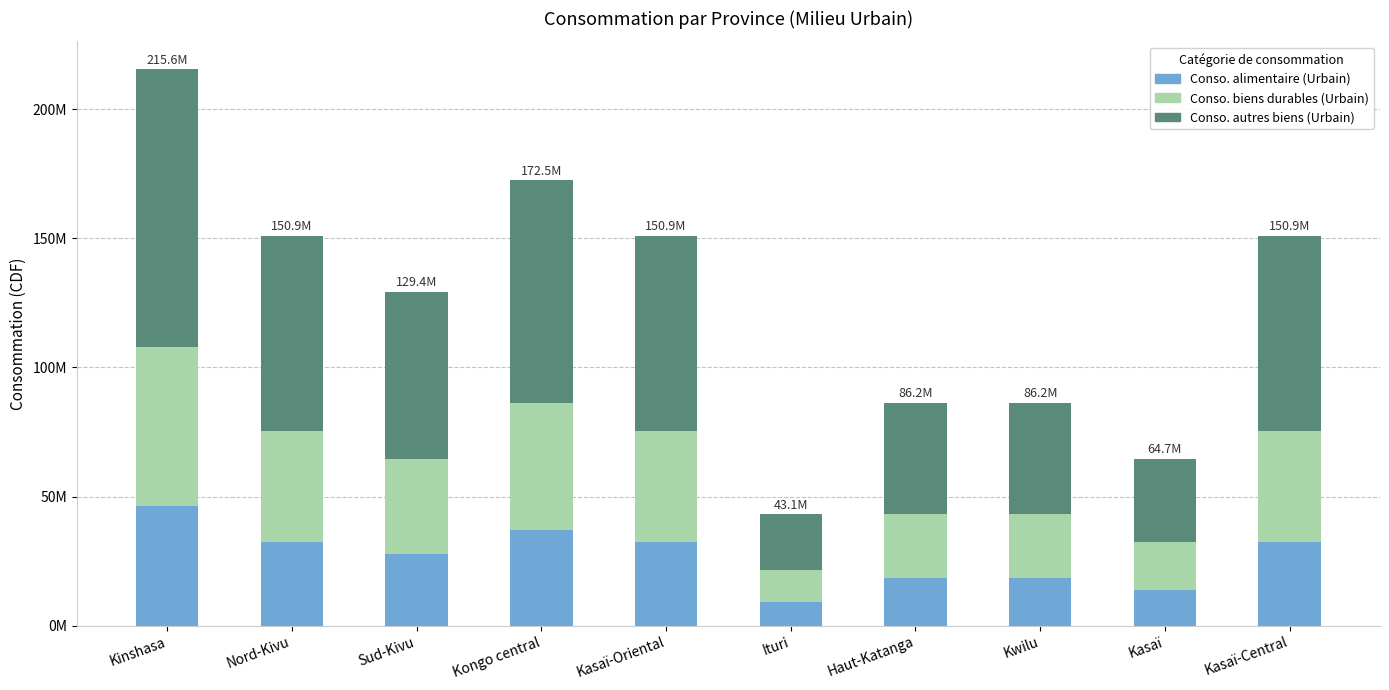

What is the label of the 3rd bar from the left?

Sud-Kivu